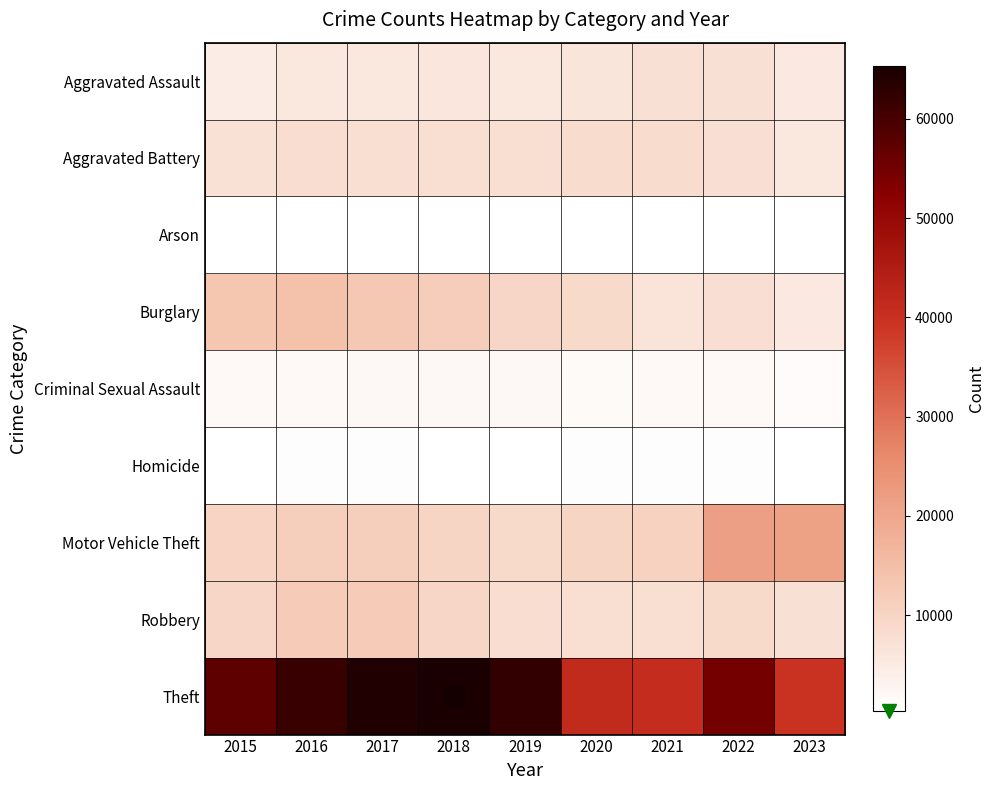

Which series has the widest spread of values?

Theft